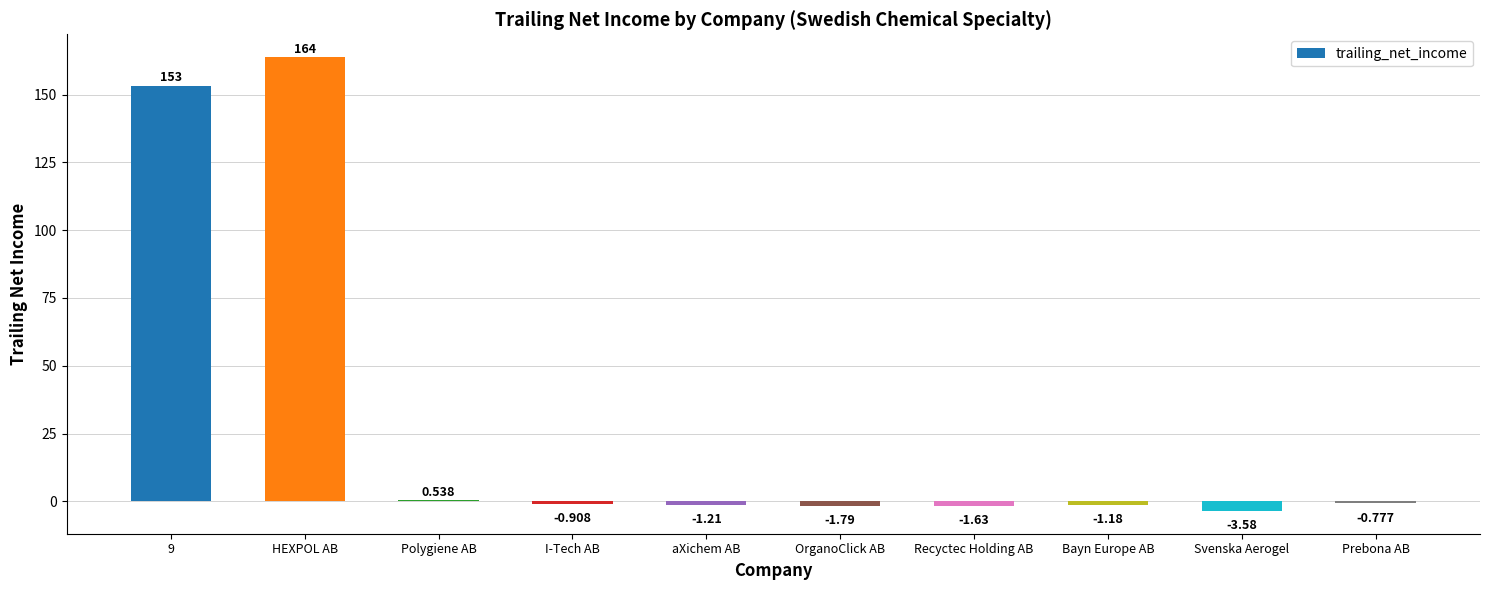

Which has a higher value, Svenska Aerogel or Prebona AB?

Prebona AB